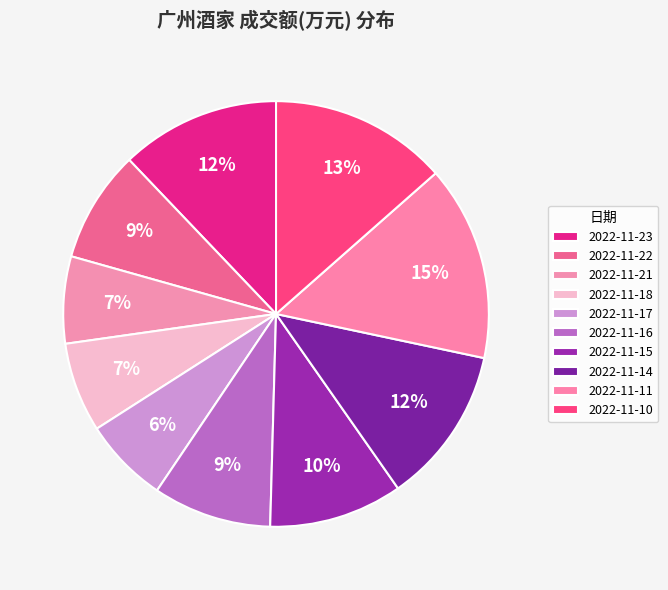

What is the total percentage of 2022-11-15 and 2022-11-17?

16.7%